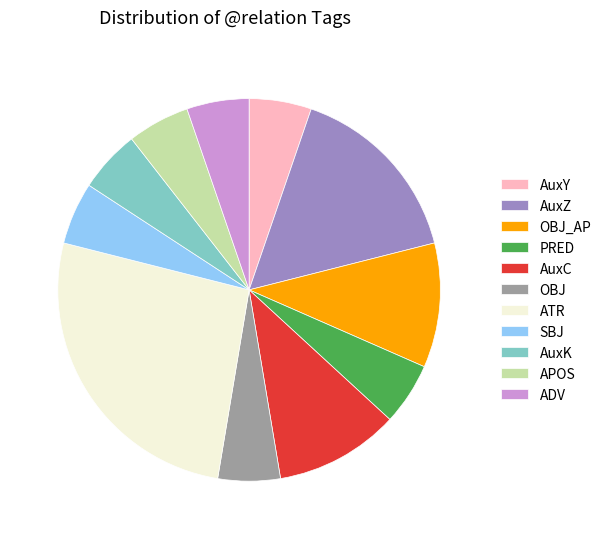

Count the number of slices in the pie.

11